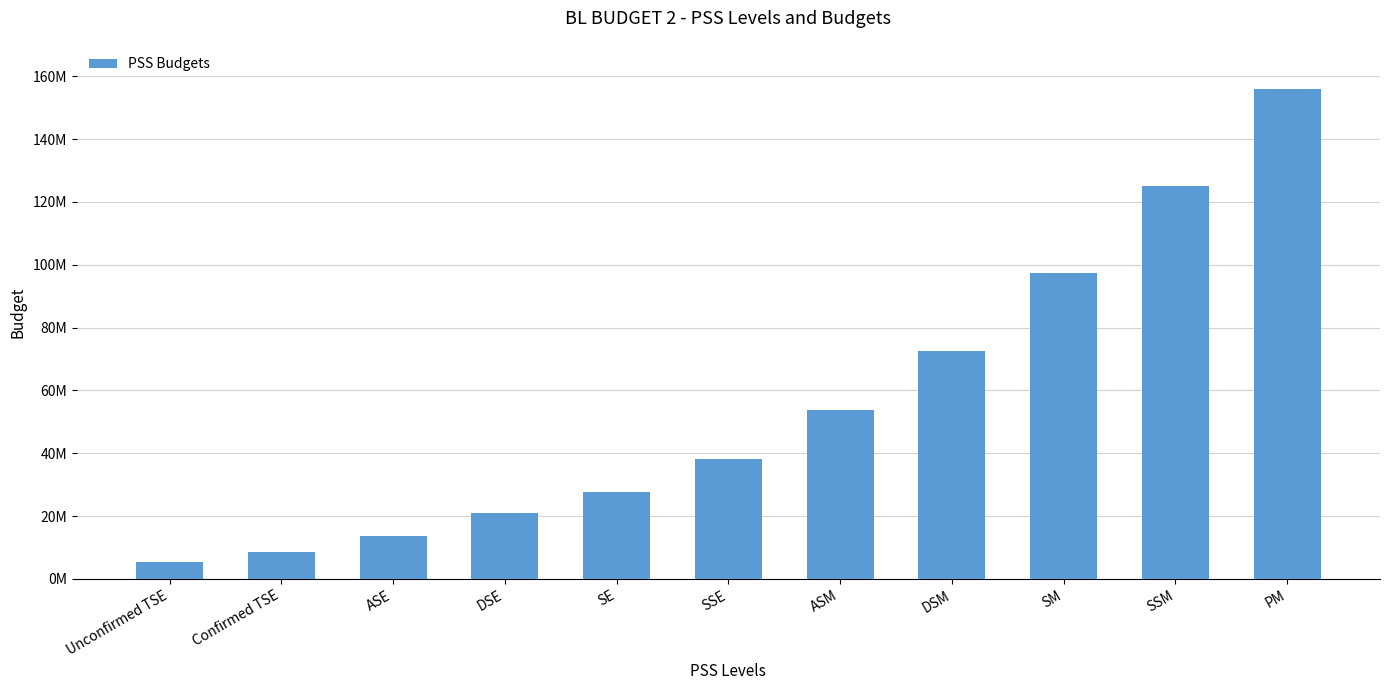

Does the chart contain any negative values?

No